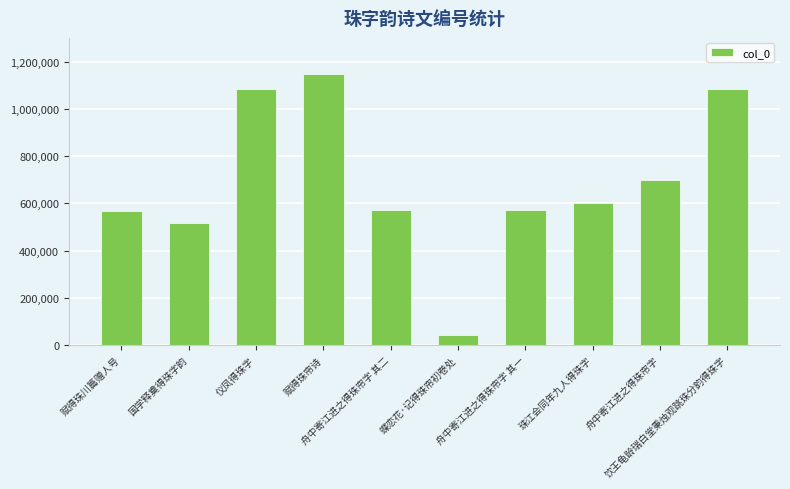

Is it true that the value at 饮王龟龄瑞白堂秉烛观跳珠分韵得珠字 is 358003?

False